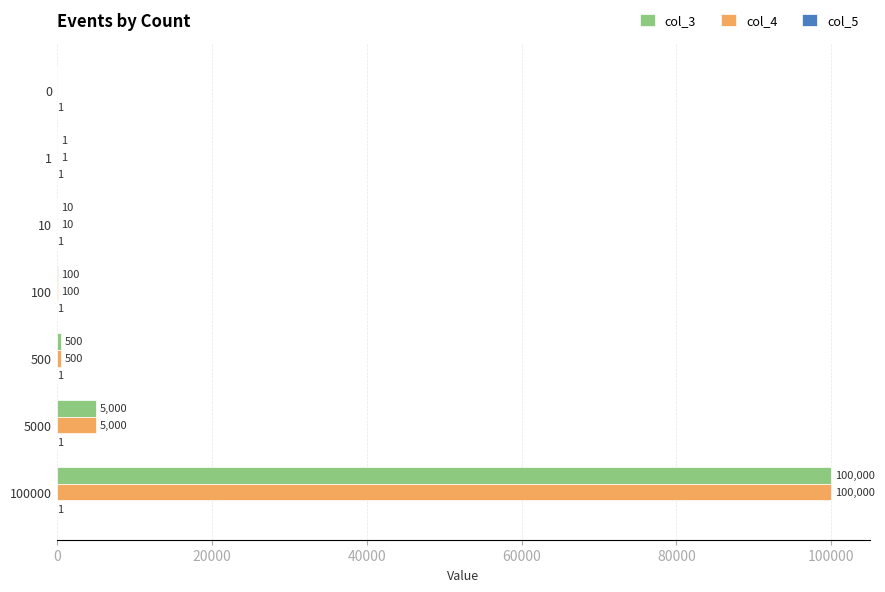

At which label is col_4 closest to 50000?

5000